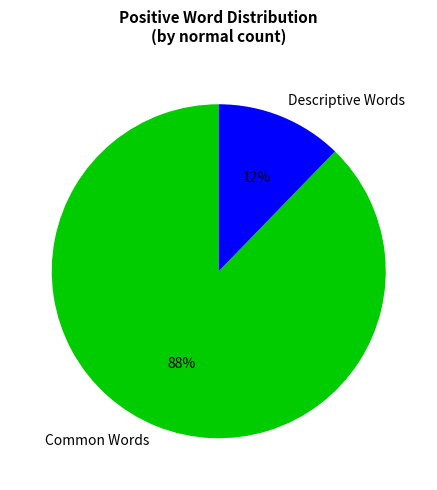

To the nearest percent, what is the average slice percentage?

50%